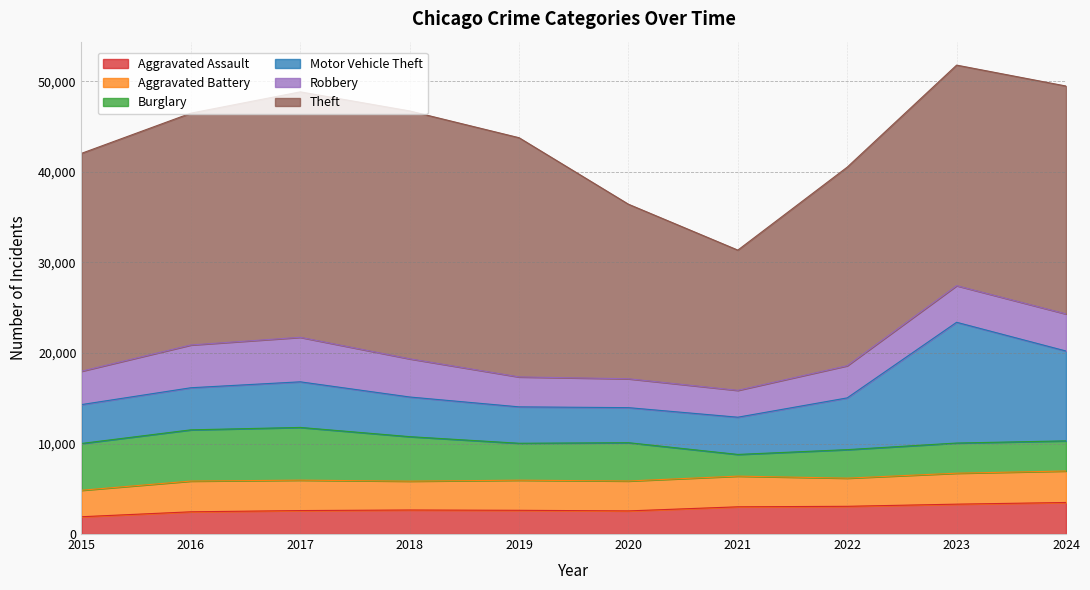

Where do Burglary and Motor Vehicle Theft first cross each other?

2020 and 2021